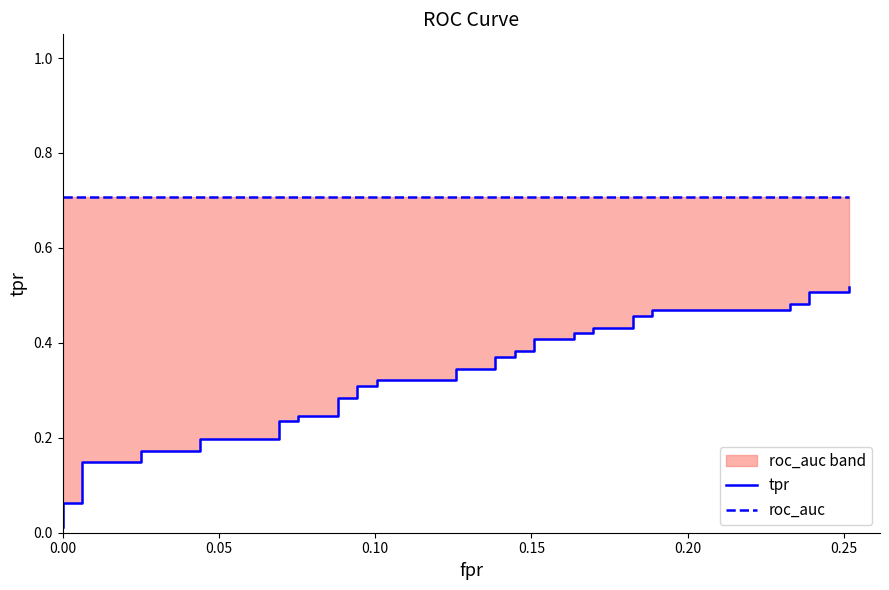

At how many categories does at least one series exceed 0?

40